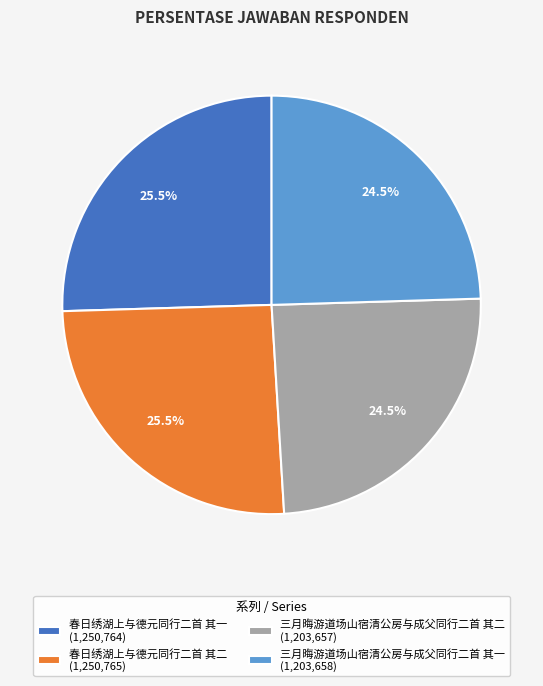

Does 三月晦游道场山宿清公房与成父同行二首 其一 represent more than half of the total?

No